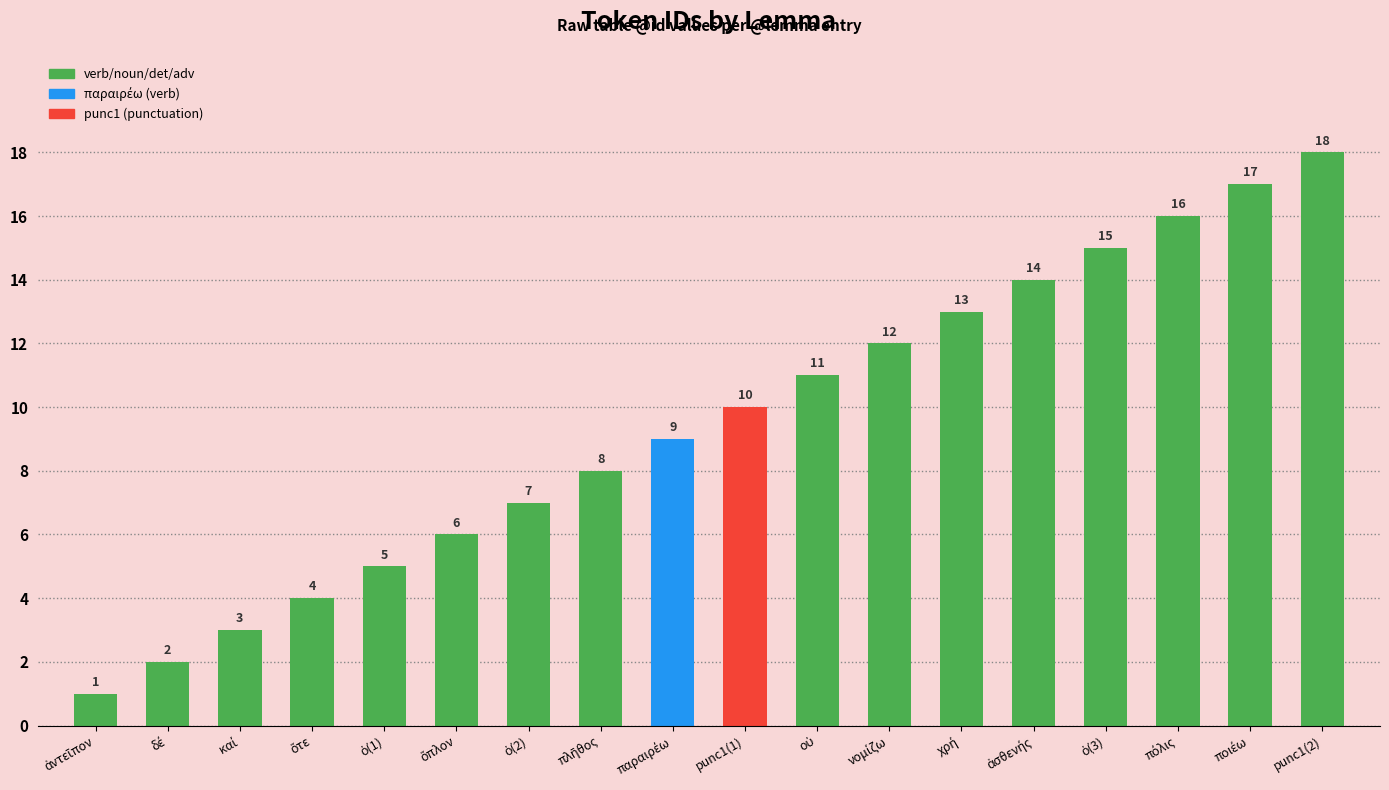

What is the greatest value displayed?

18